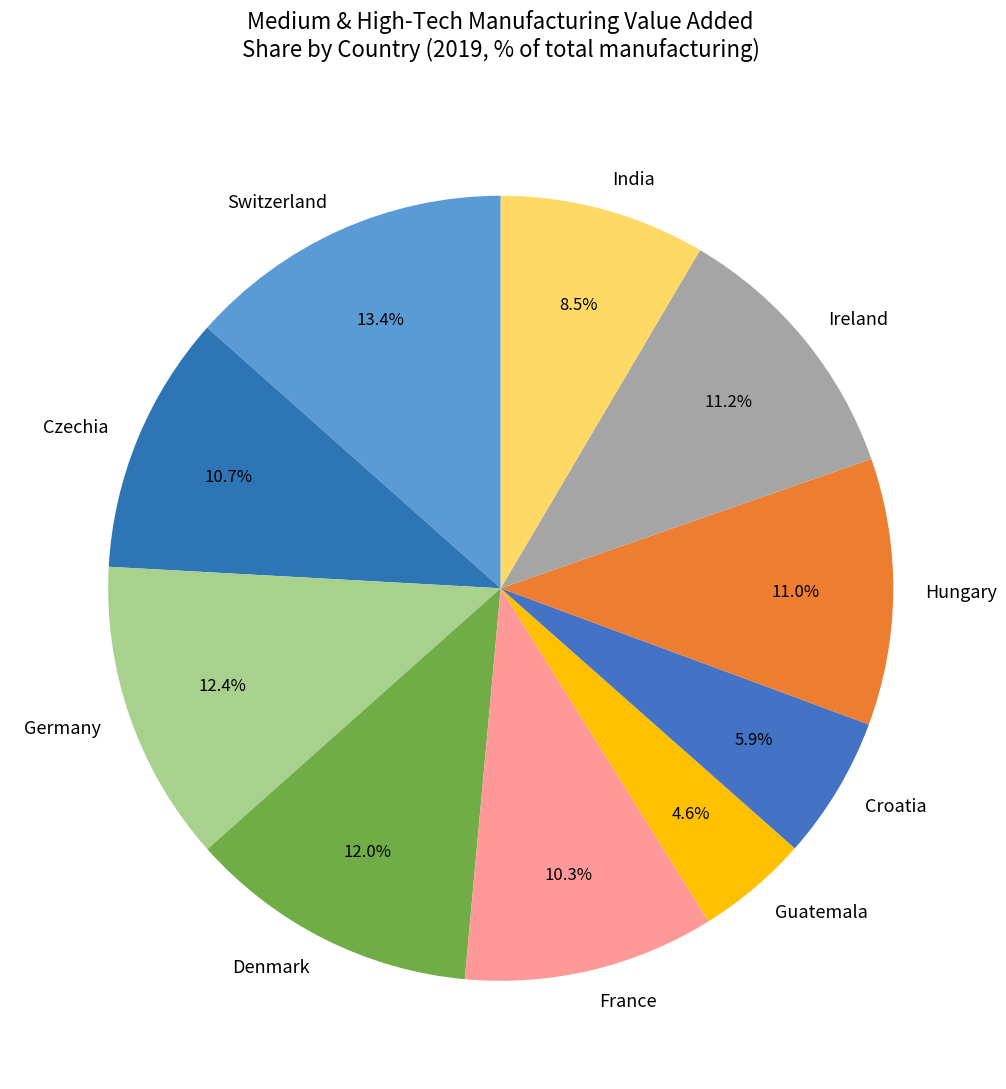

The Denmark slice represents 2% of the pie. True or false?

False